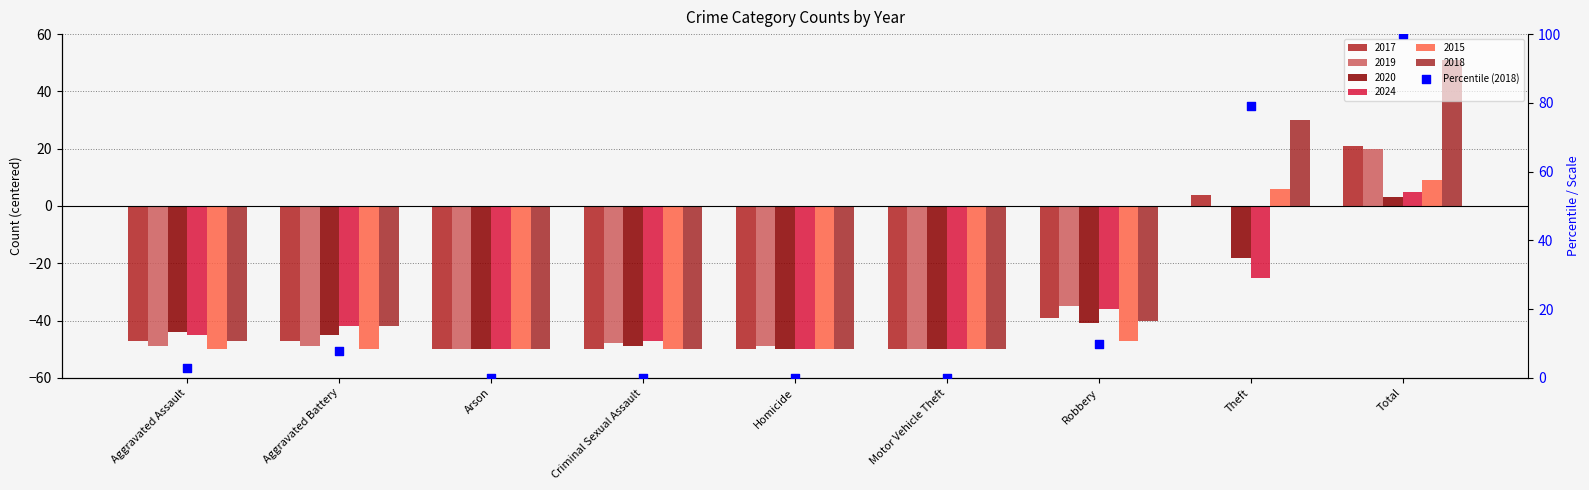

Between Arson and Aggravated Battery, which is larger?

Aggravated Battery